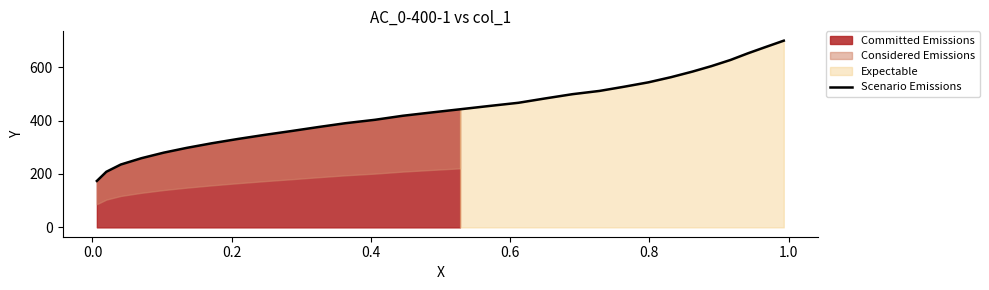

What is the lowest value of the Scenario Emissions series?

173.8